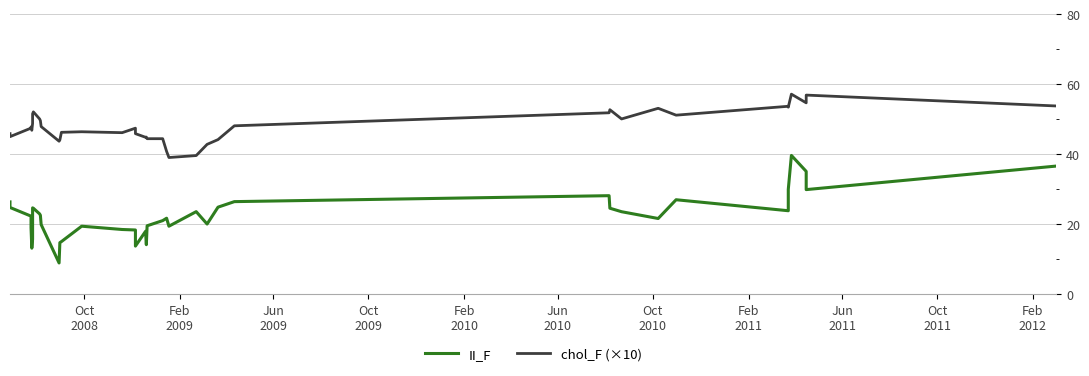

Does the chart have visible grid lines?

Yes